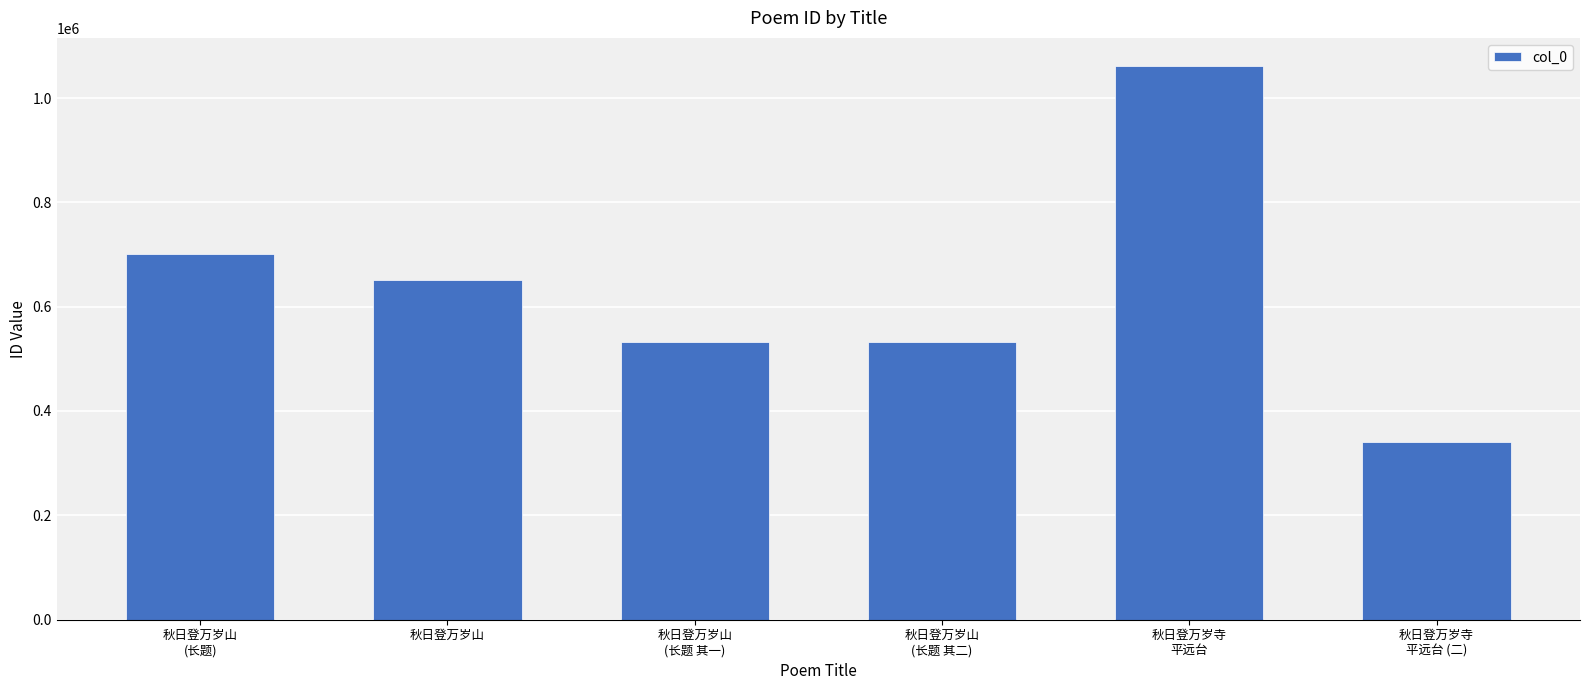

Is it true that the value at 秋日登万岁山
(长题 其二) is 531744?

True